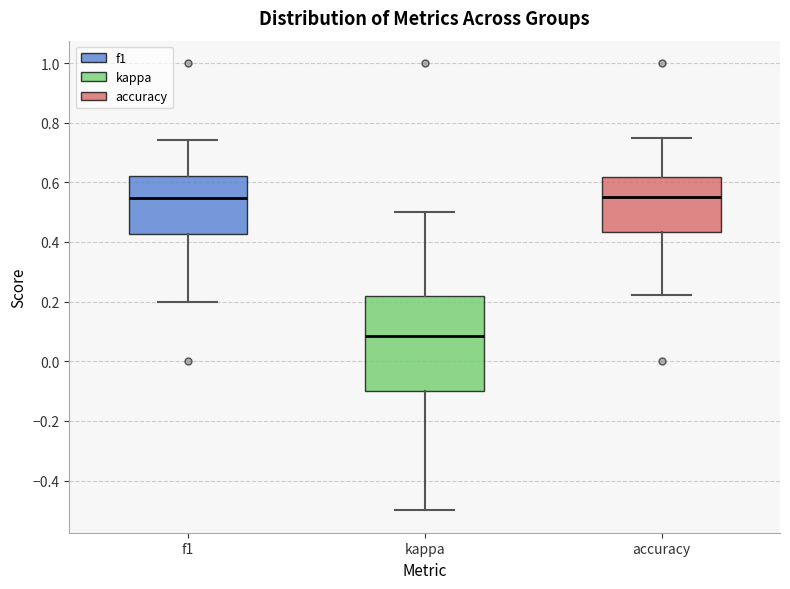

Which box's median line is the lowest?

kappa